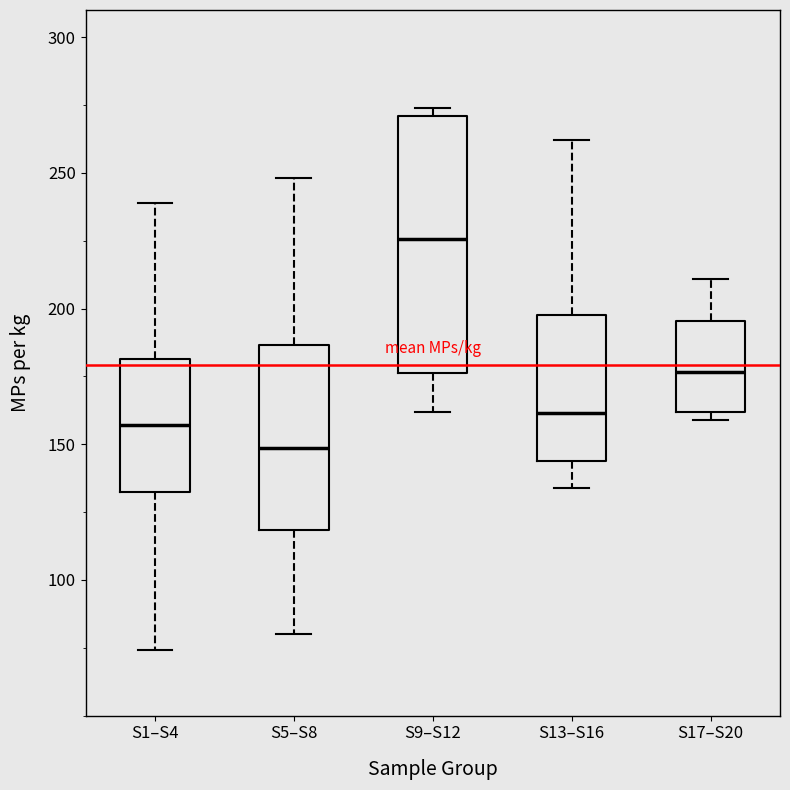

Reading left to right, read every box against the y-axis: the position of its median line, the range the box covers, and the ends of its whiskers. The values are not printed on the chart, so give them approximately, as read against the axis.

S1–S4: median 155, box 135 to 180, whiskers 75 to 240
S5–S8: median 150, box 120 to 185, whiskers 80 to 250
S9–S12: median 225, box 175 to 270, whiskers 160 to 275
S13–S16: median 160, box 145 to 200, whiskers 135 to 260
S17–S20: median 175, box 160 to 195, whiskers 160 (just below the box's lower edge) to 210